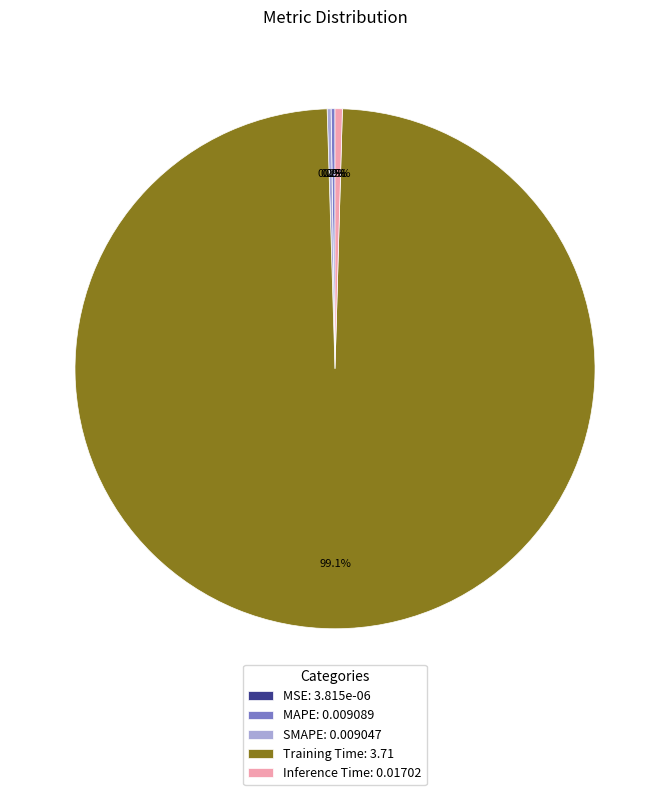

What portion of the pie excludes Inference Time: 0.01702?

99.5%